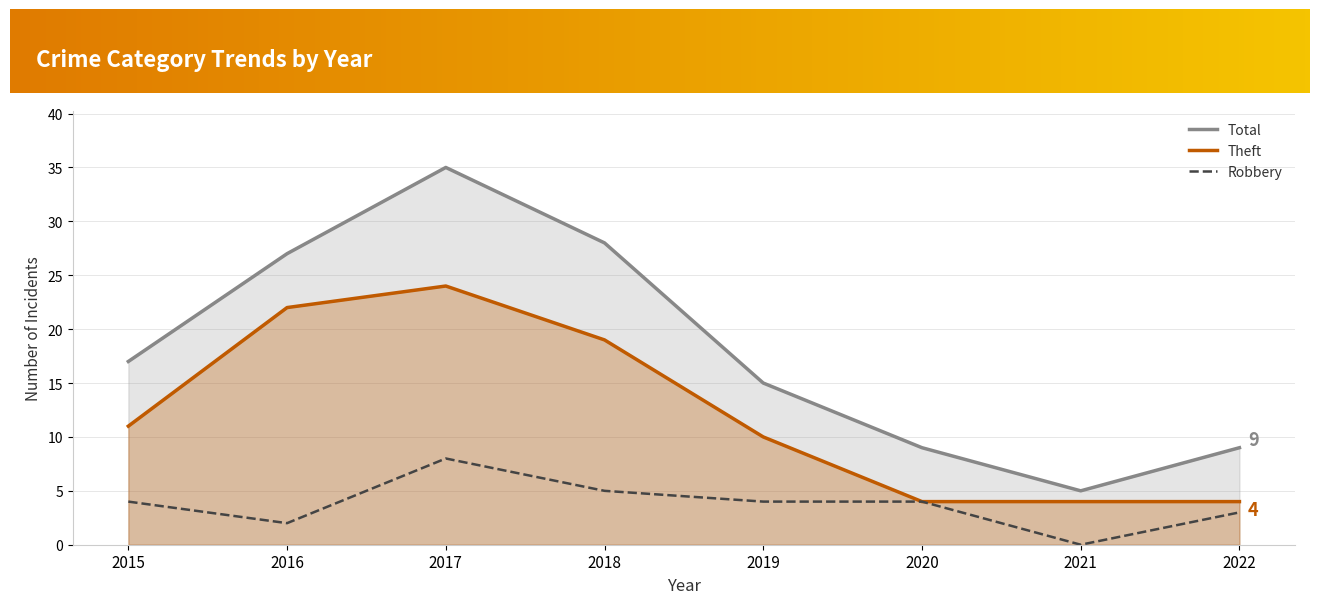

The value of Total at 2020 is 9. True or false?

True